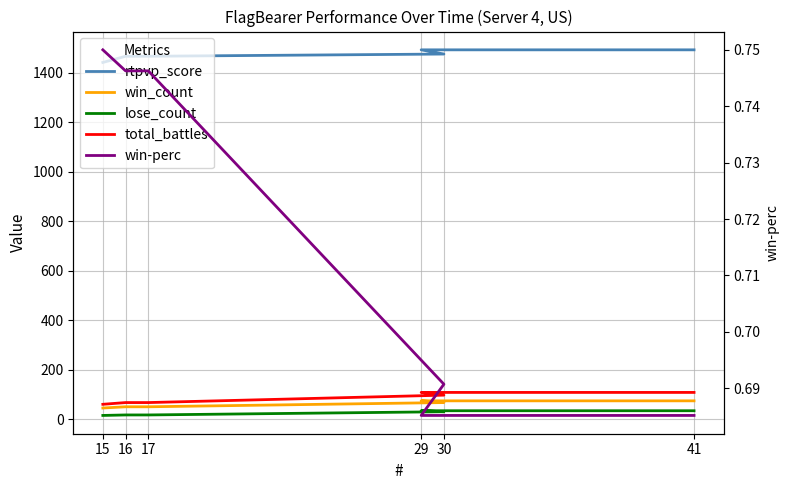

Which series has the largest range (max minus min)?

rtpvp_score